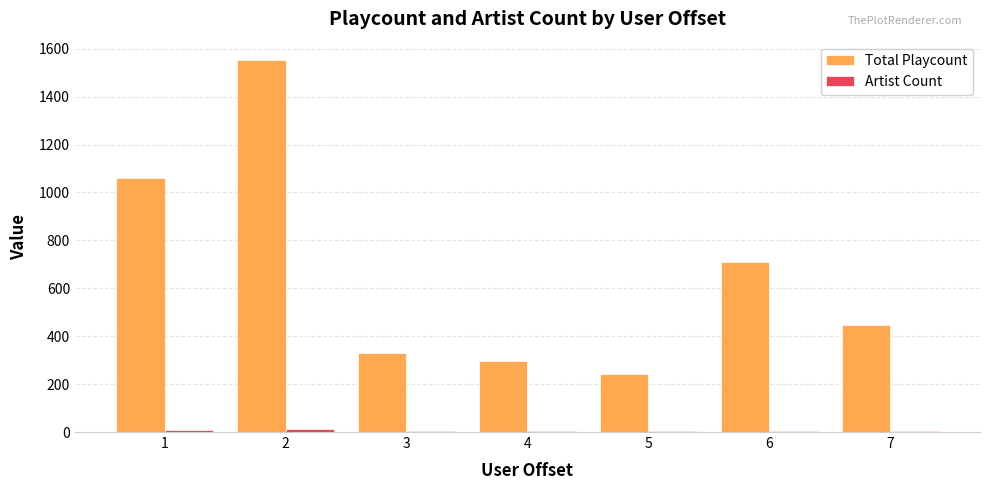

At which category is the sum across all series the highest?

2